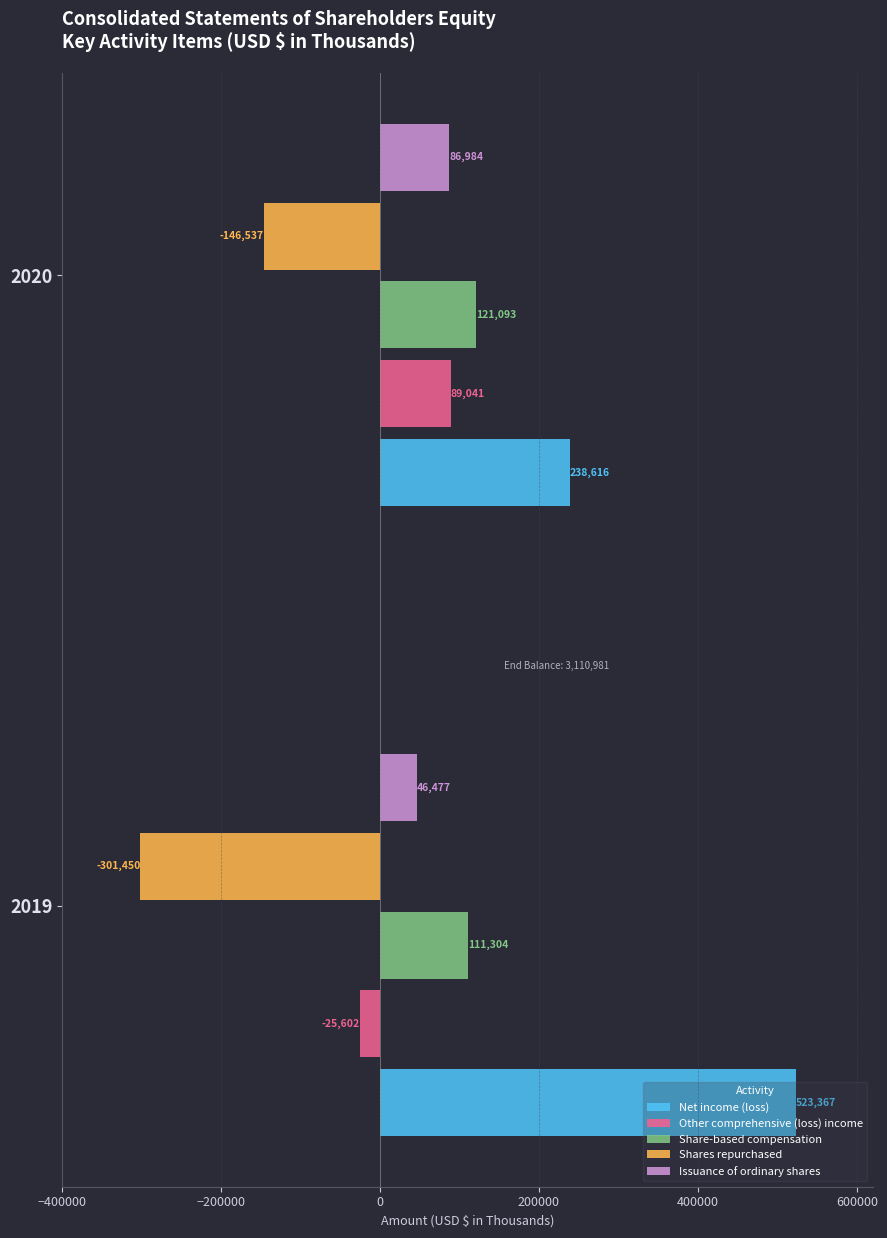

The value of Shares repurchased at 2019 is -484470. True or false?

False